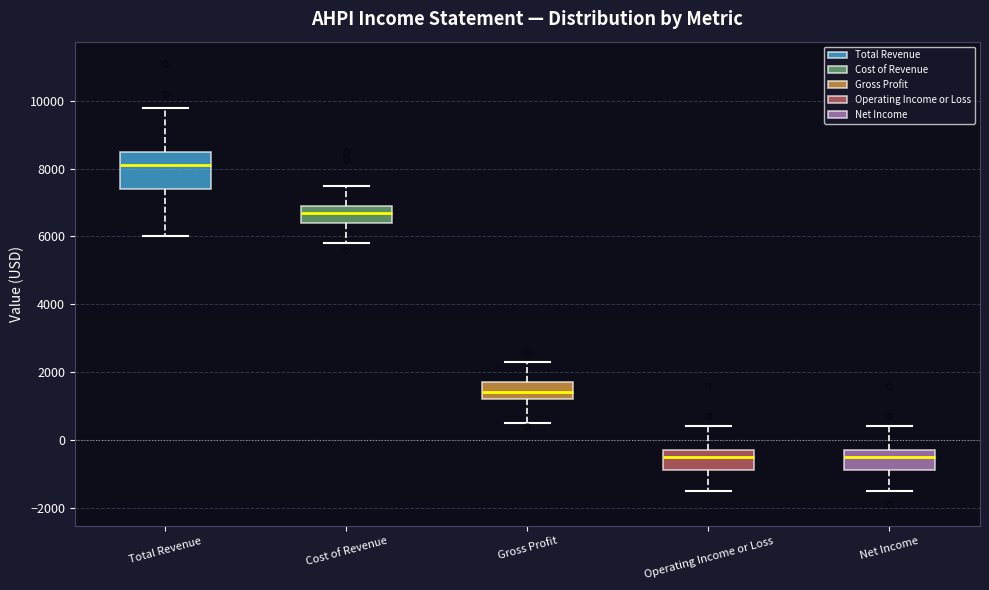

Reading left to right, read every box against the y-axis: the position of its median line, the range the box covers, and the ends of its whiskers. The values are not printed on the chart, so give them approximately, as read against the axis.

Total Revenue: median 8200, box 7400 to 8600, whiskers 6000 to 9800
Cost of Revenue: median 6800, box 6400 to 7000, whiskers 5800 to 7600
Gross Profit: median 1400, box 1200 to 1800, whiskers 600 to 2400
Operating Income or Loss: median -400, box -800 to -200, whiskers -1400 to 400
Net Income: median -400, box -800 to -200, whiskers -1400 to 400